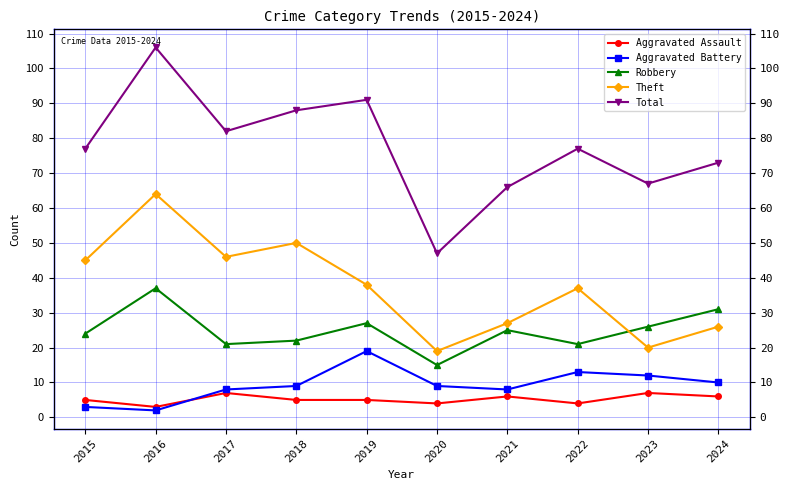

At which category does the chart reach its peak across all series?

2016